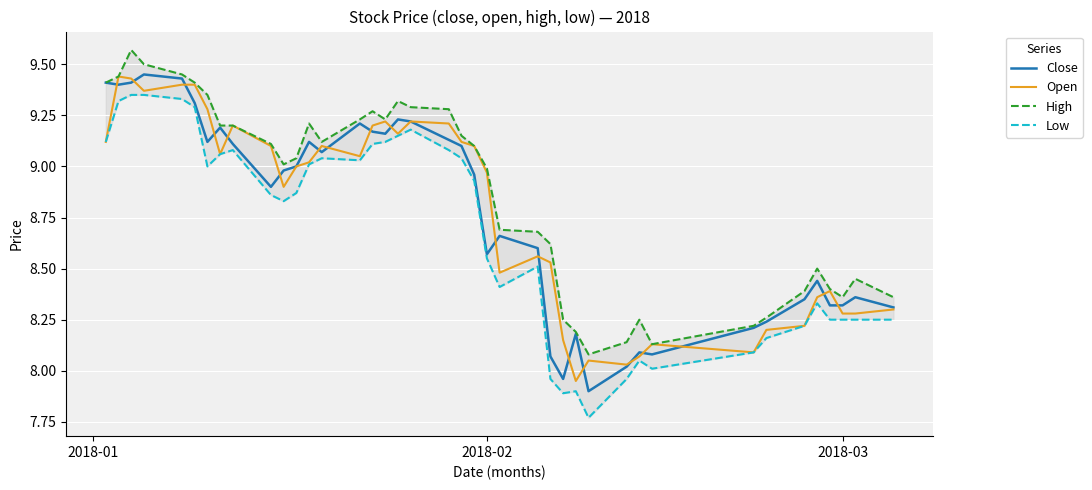

How many data points in Low are above 8?

35